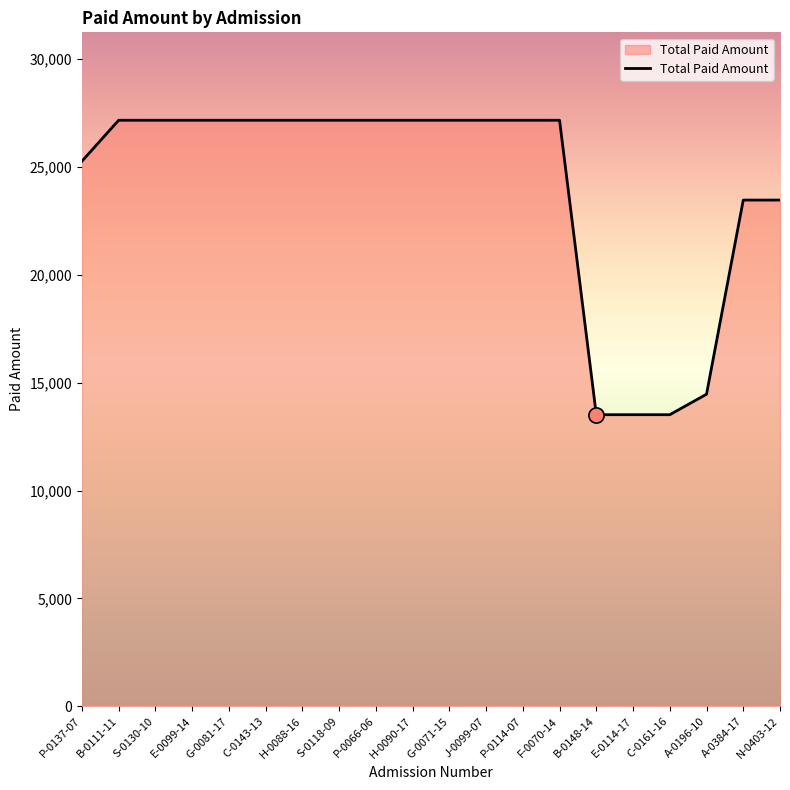

Approximately how many times larger is the value at C-0161-16 compared to P-0114-07?

0.5